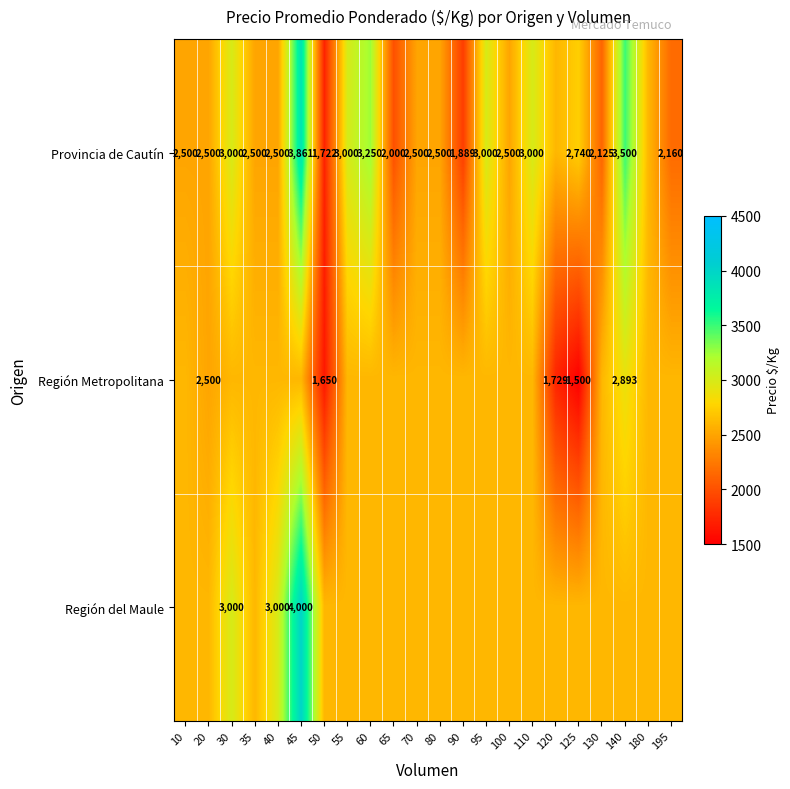

Rank the series by their average value, from highest to lowest.

Región del Maule, Provincia de Cautín, Región Metropolitana